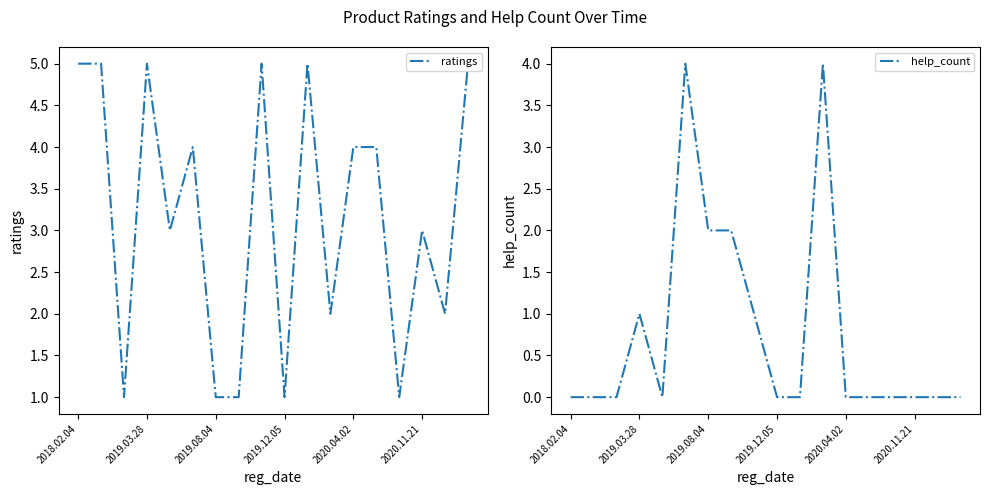

How many lines are shown in the chart?

2